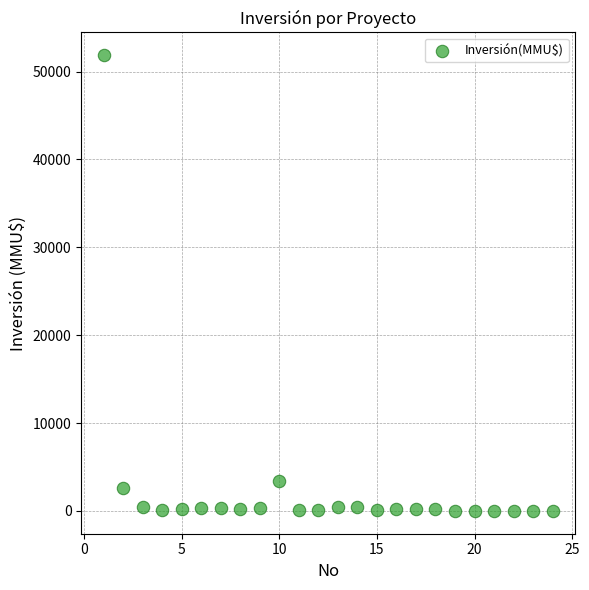

What is the range of Y values (max minus min)?

51860